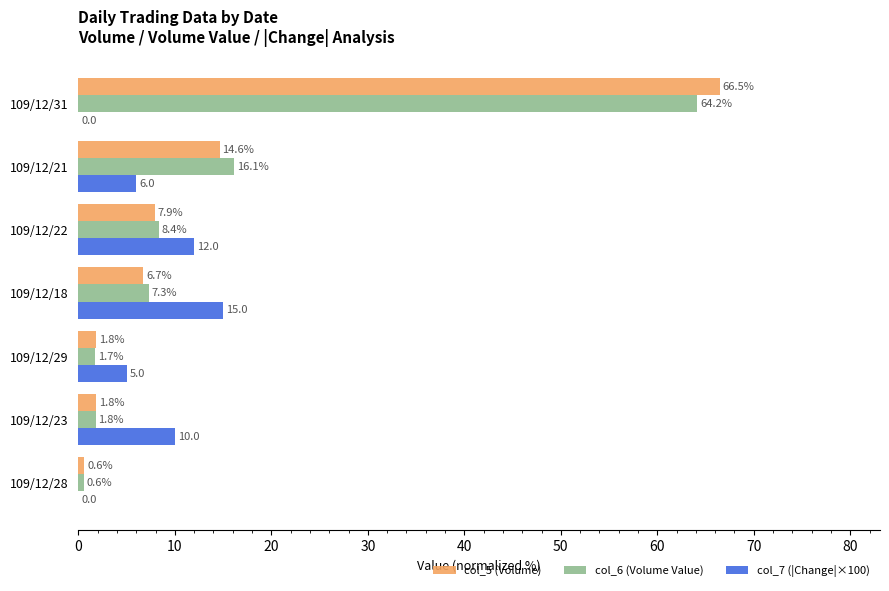

At which label does col_6 (Volume Value) reach its peak?

109/12/31